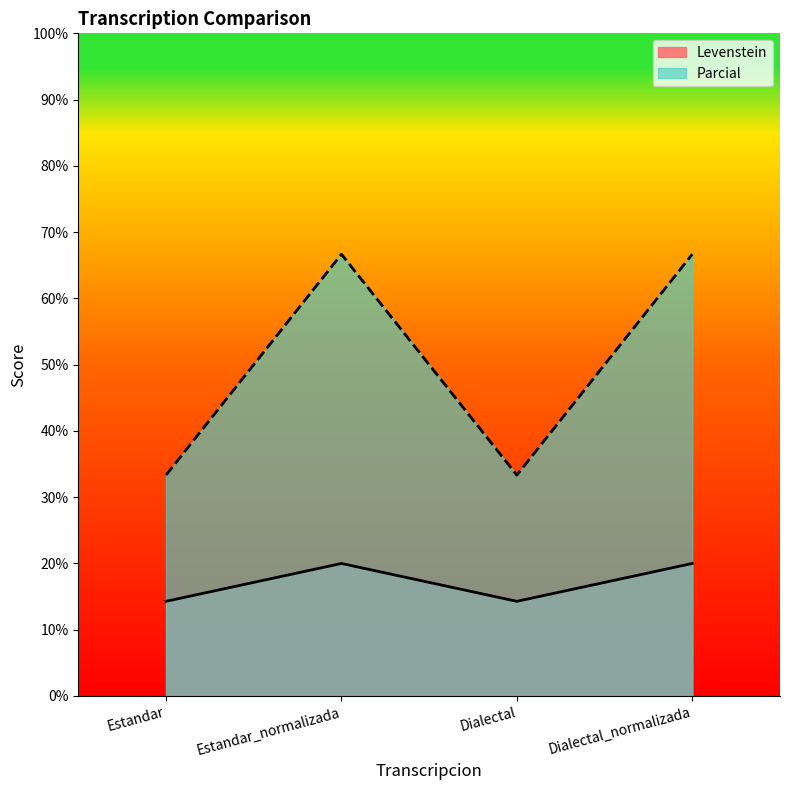

True or false: Parcial has more than 0 points higher than both neighbors.

True